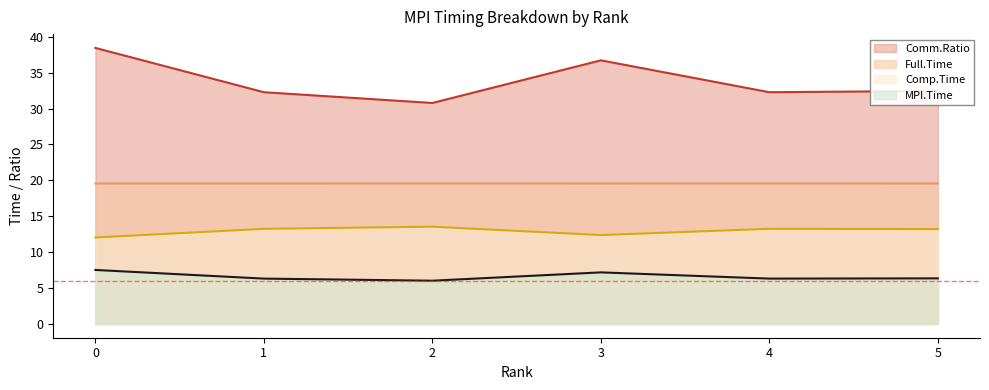

Is it true that MPI.Time equals 9.5 at 1?

False